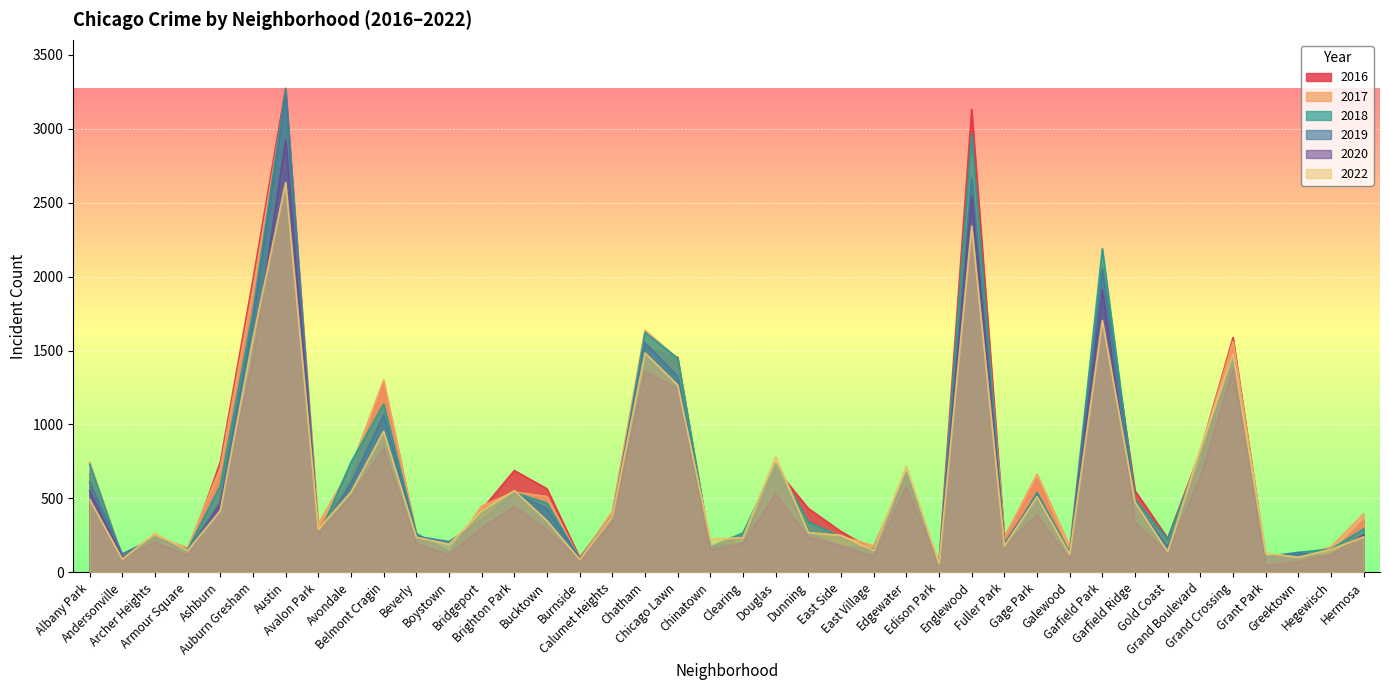

What is the greatest value displayed?

3275